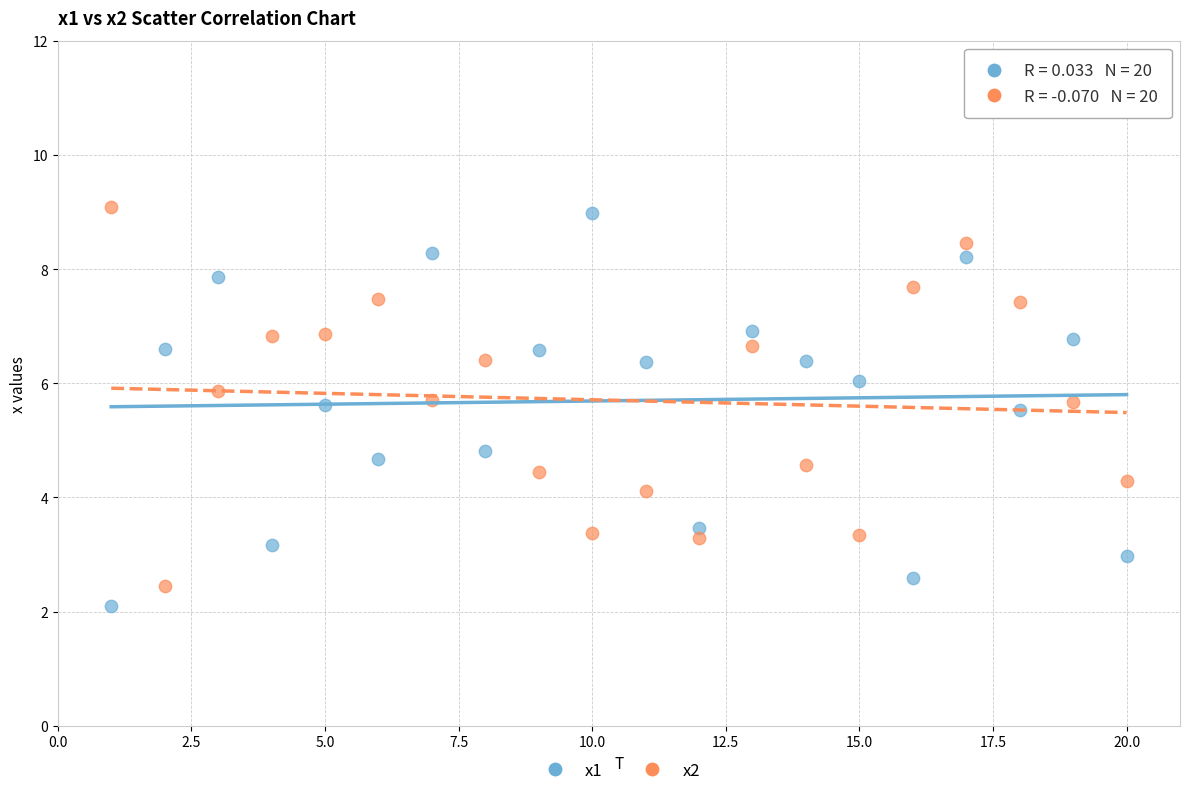

Across all series, what Y value is closest to 5?

4.8